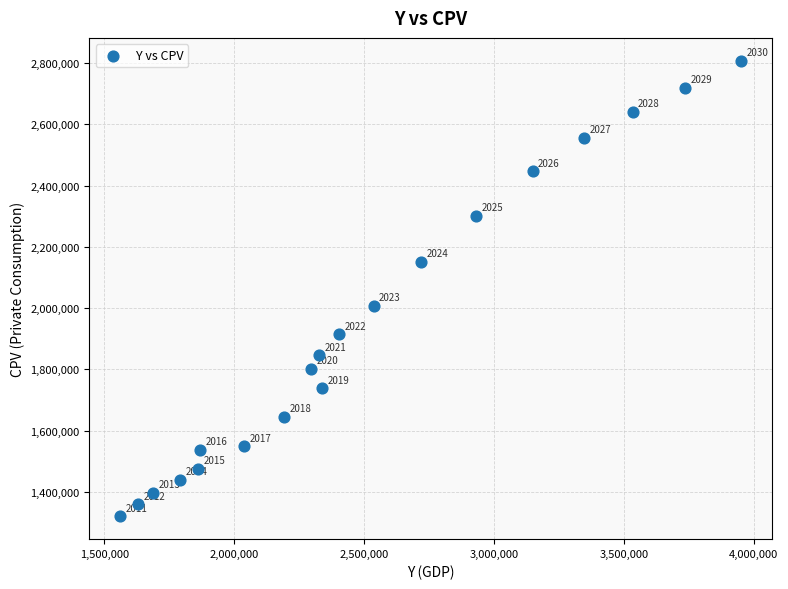

What Y value in the scatter plot is closest to 2064130?

2007600.0